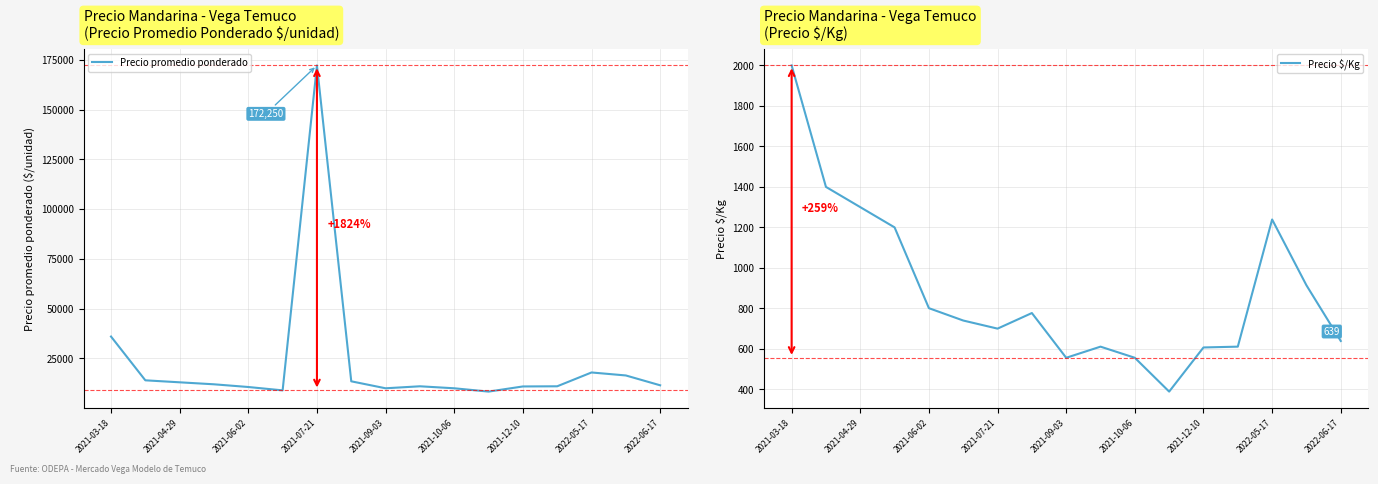

What are all the series names shown in the legend?

Precio promedio ponderado, Precio $/Kg